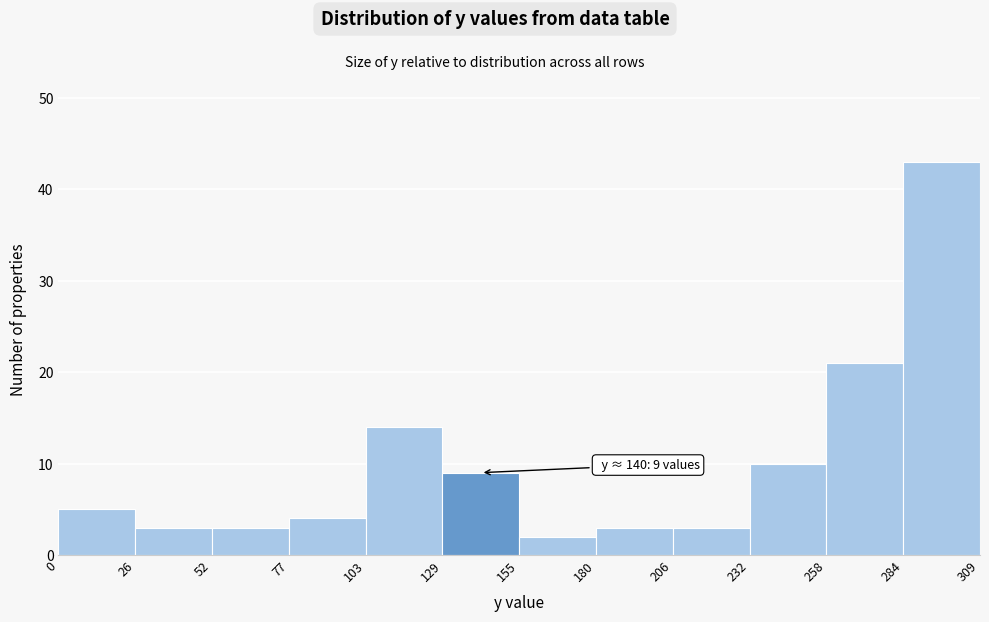

Over which range of the x-axis is the bar tallest?

284 to 309